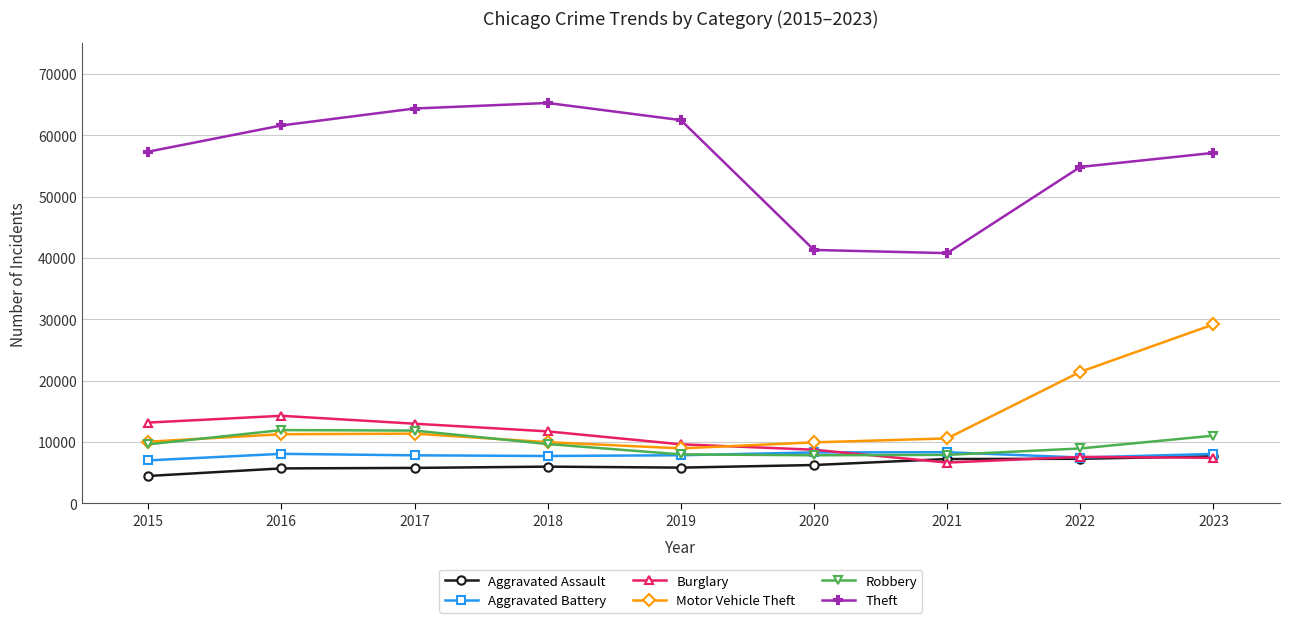

True or false: Aggravated Battery and Theft intersect in this chart.

False